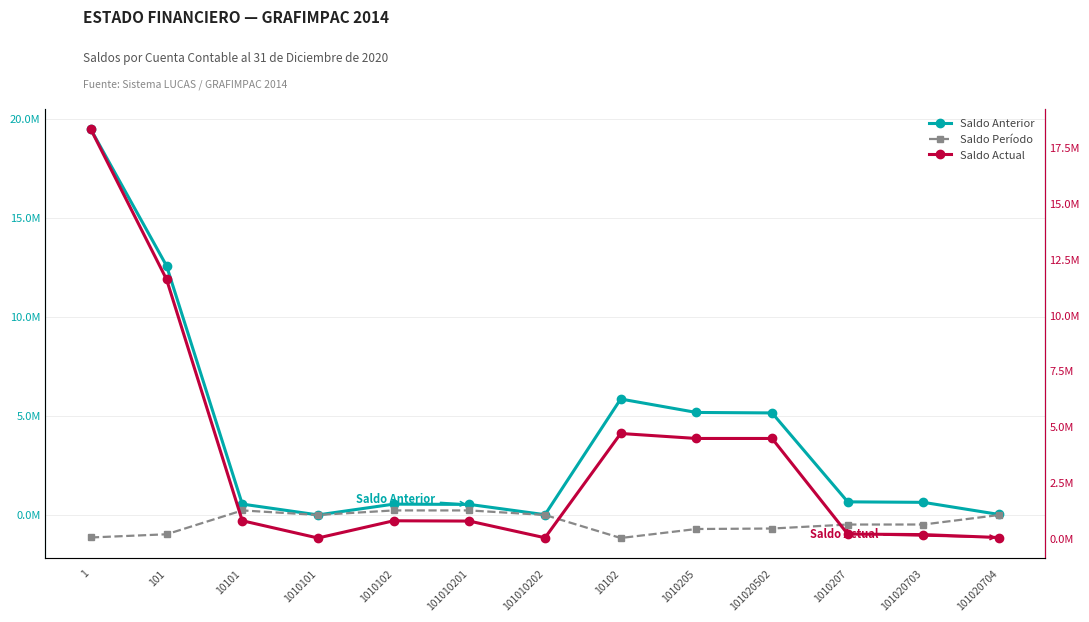

At which label does Saldo Anterior first exceed 637030?

1